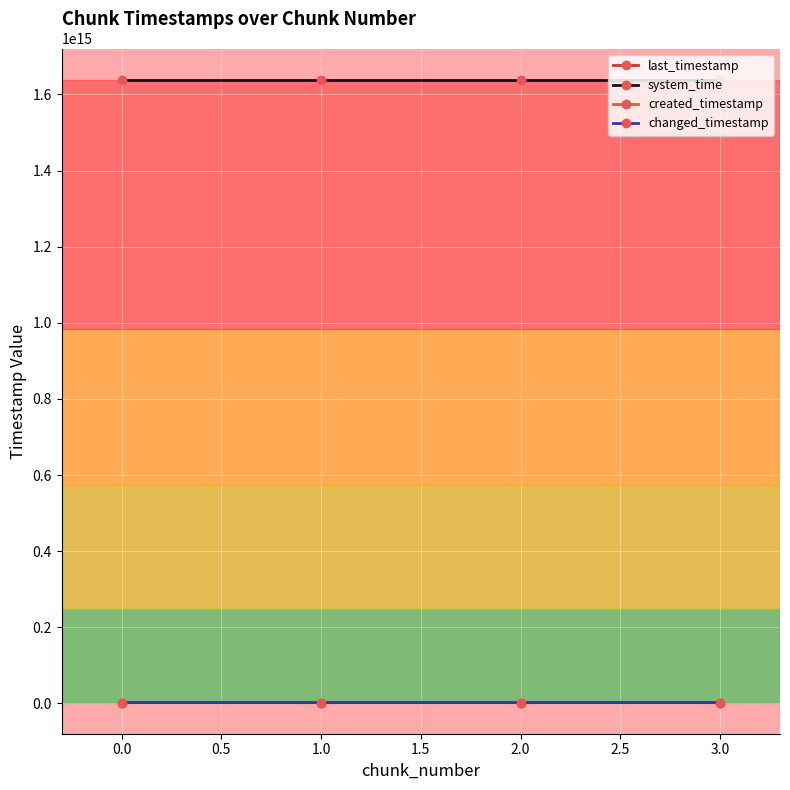

True or false: created_timestamp and last_timestamp intersect in this chart.

False